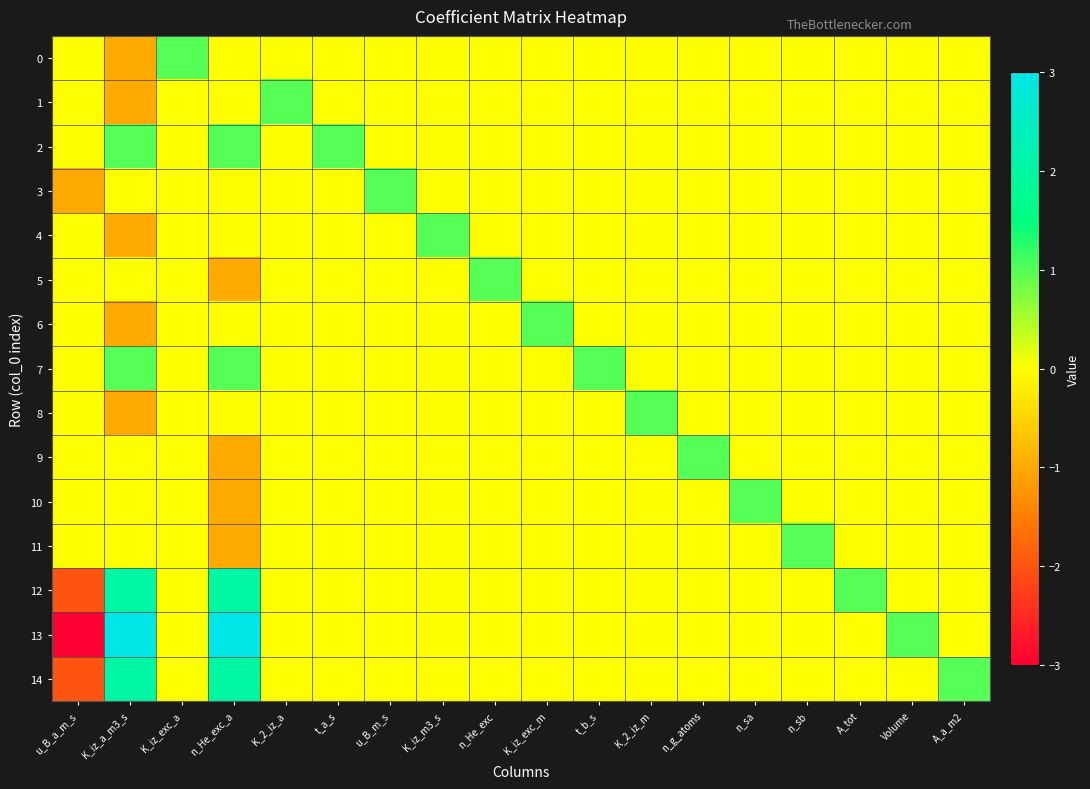

Rank the series by their maximum value, from lowest to highest.

0, 1, 2, 3, 4, 5, 6, 7, 8, 9, 10, 11, 12, 14, 13